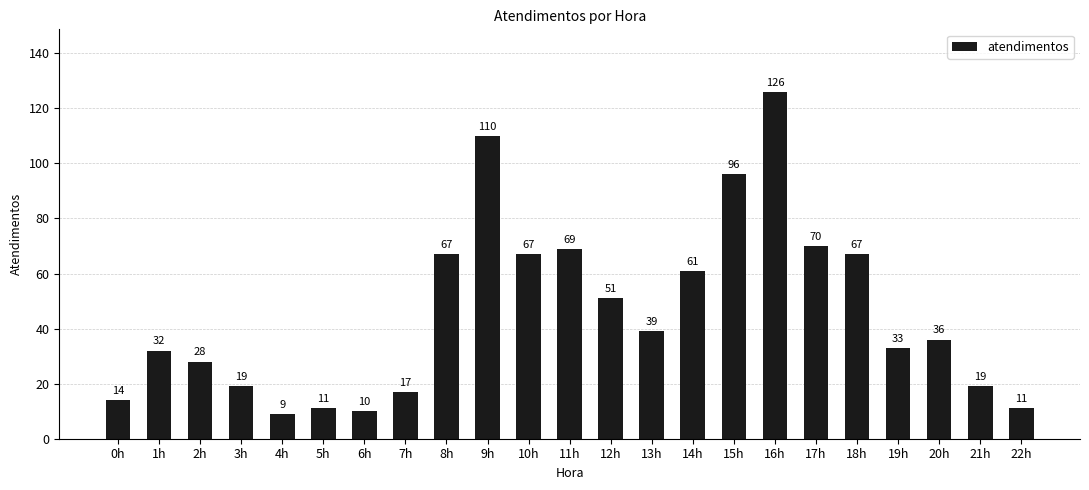

What is the difference between the values at 7h and 16h?

109